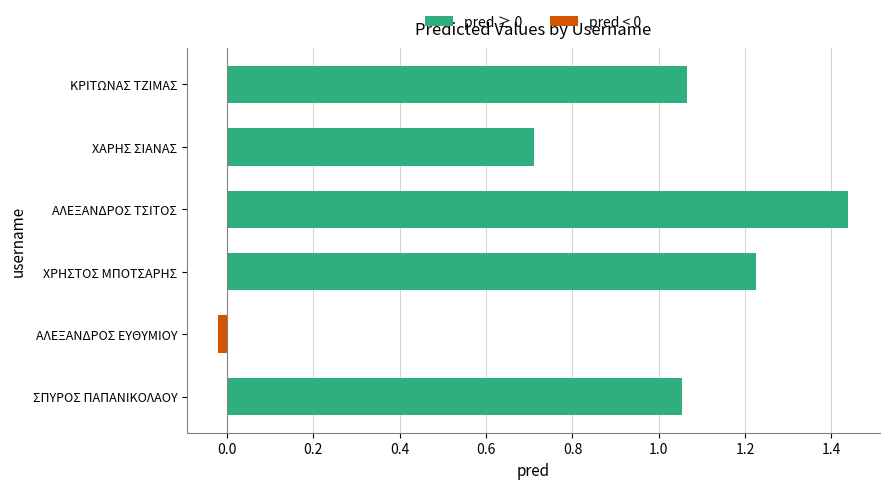

Which label corresponds to the largest value in the chart?

ΑΛΕΞΑΝΔΡΟΣ ΤΣΙΤΟΣ